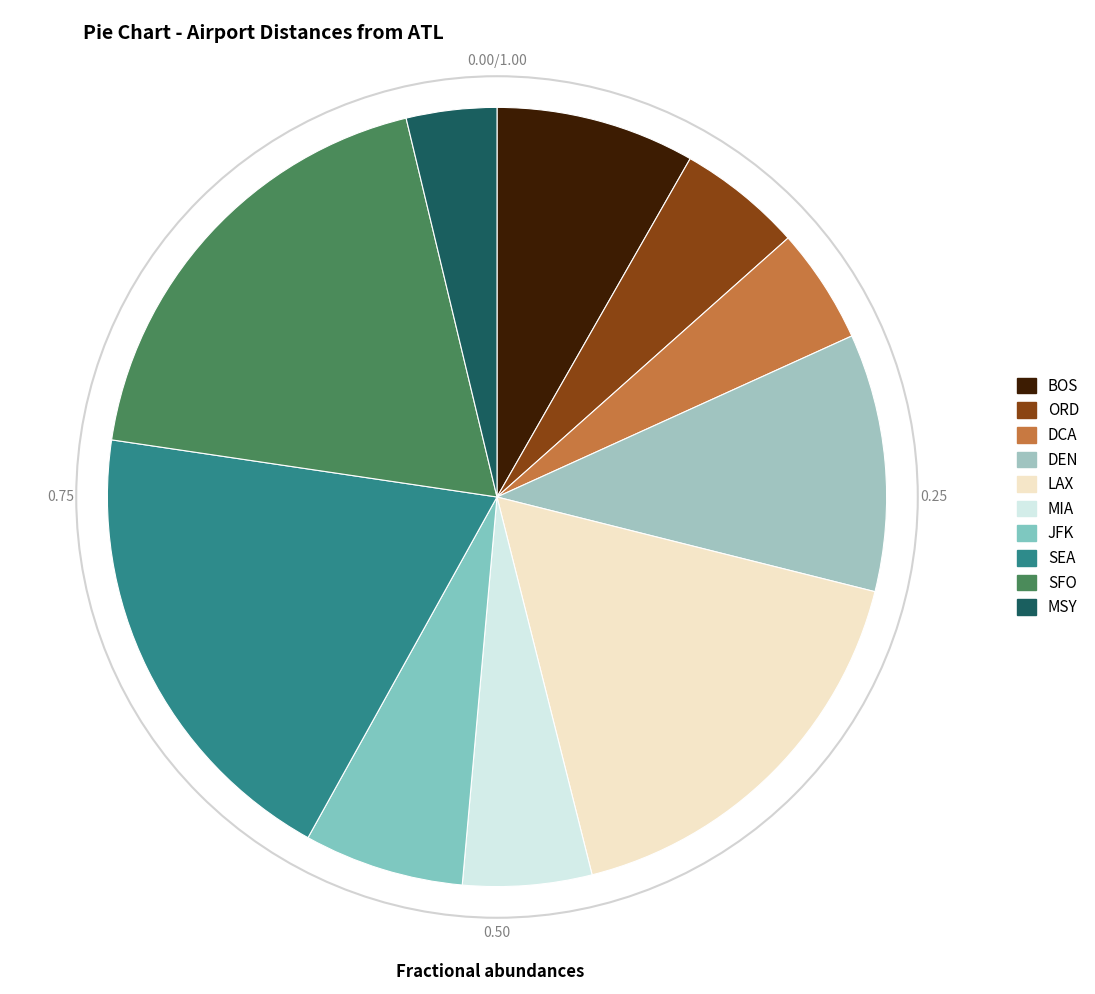

To the nearest percent, what is the combined percentage of ORD and SEA?

24%